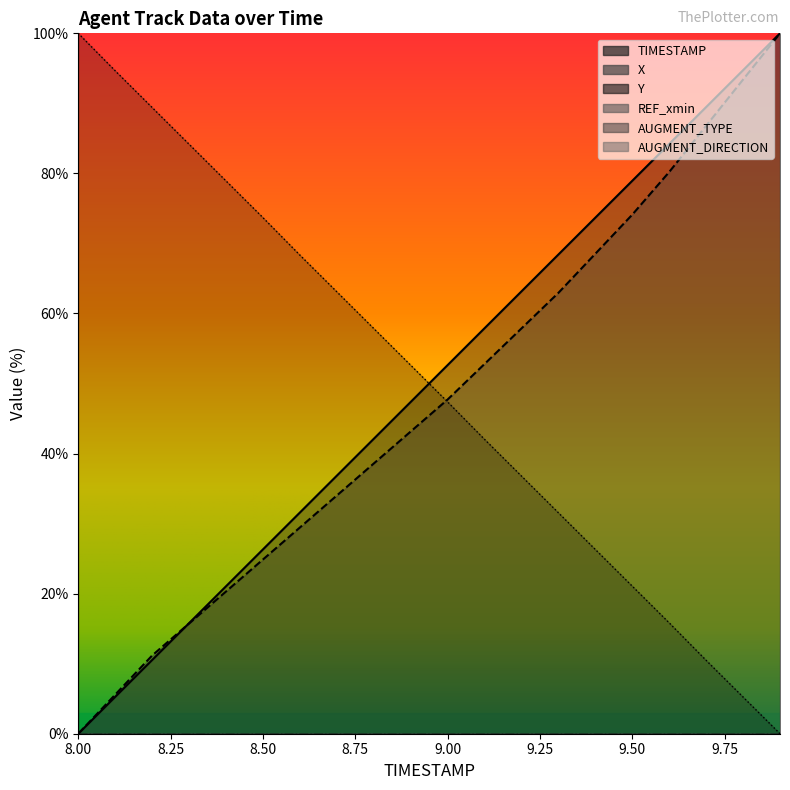

Which series has the largest total across all categories?

TIMESTAMP